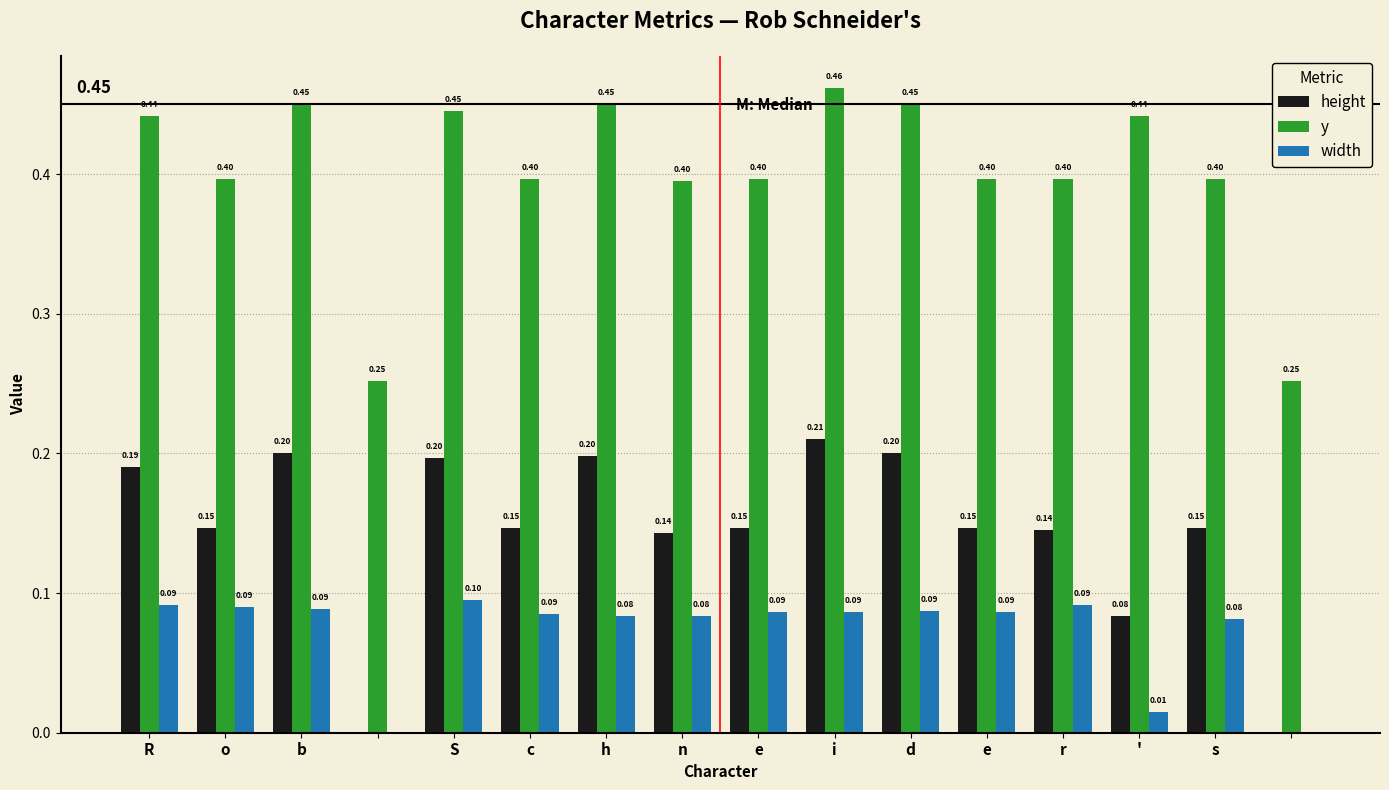

What is the sum of all width values?

1.2